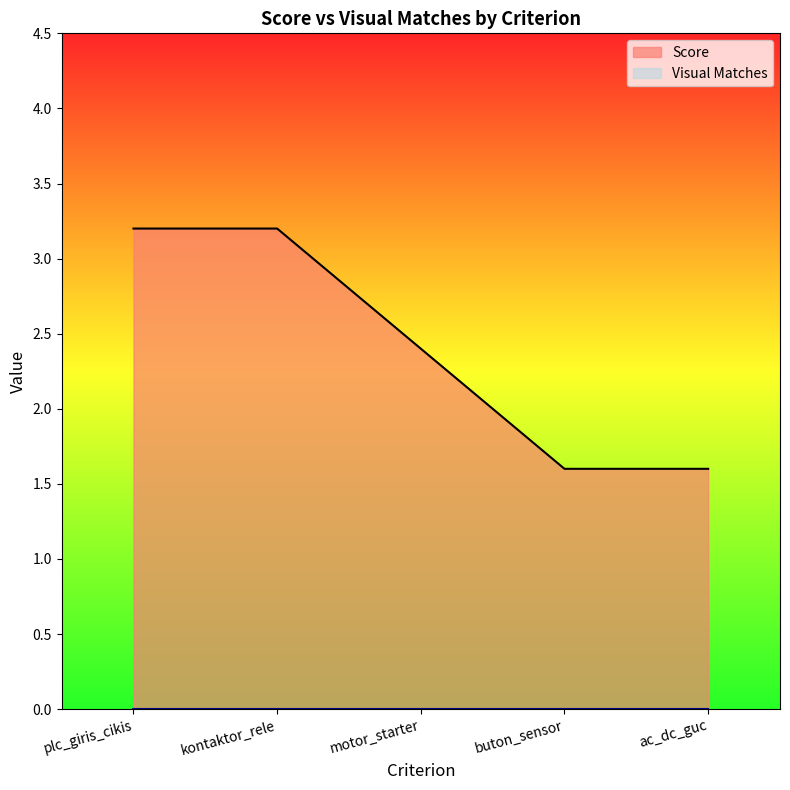

What is the greatest value displayed?

3.2